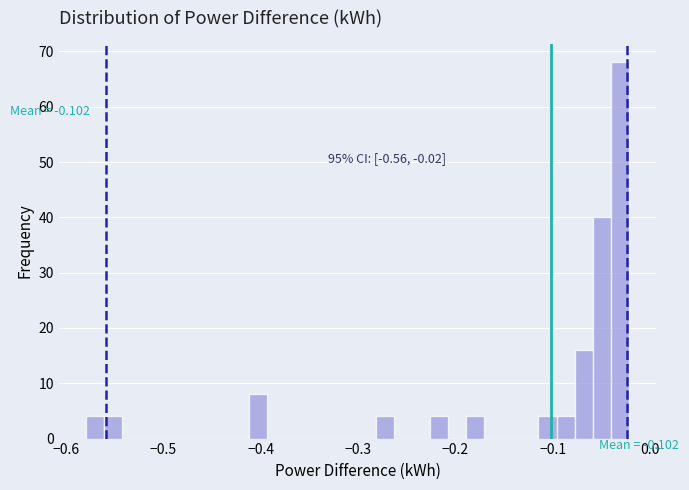

Read against the x-axis, roughly where is the centre of the tallest bar?

-0.03